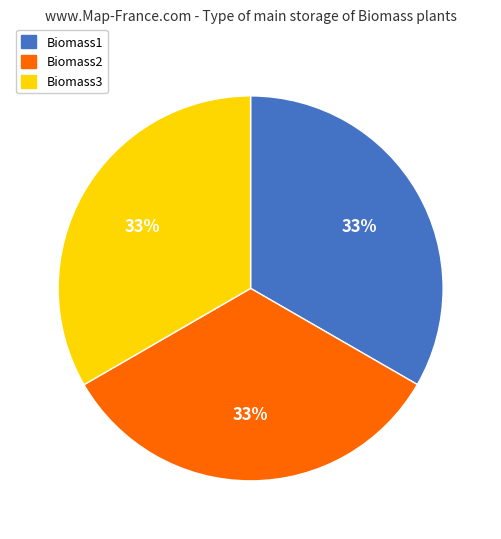

The Biomass1 slice represents 33% of the pie. True or false?

True